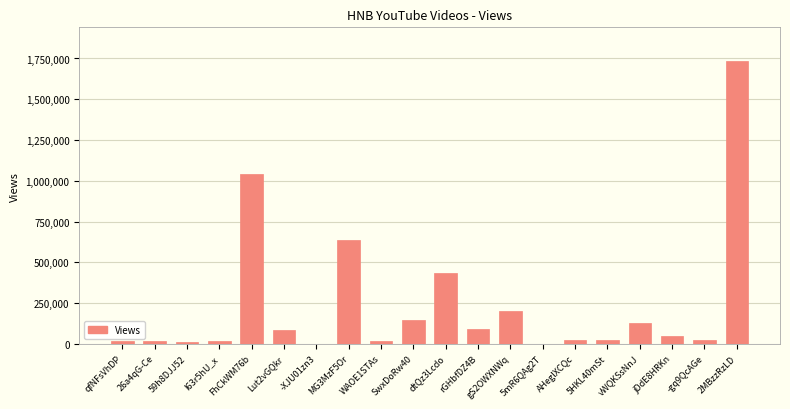

What value does the data have at jDdE8HRKn, to the nearest 50?

46450